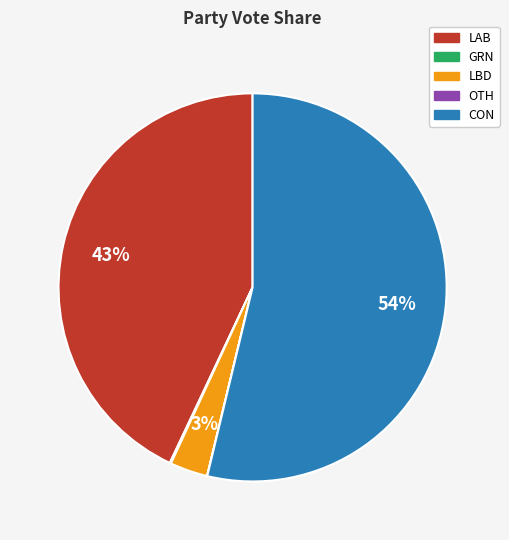

What is the largest slice in the pie chart?

CON